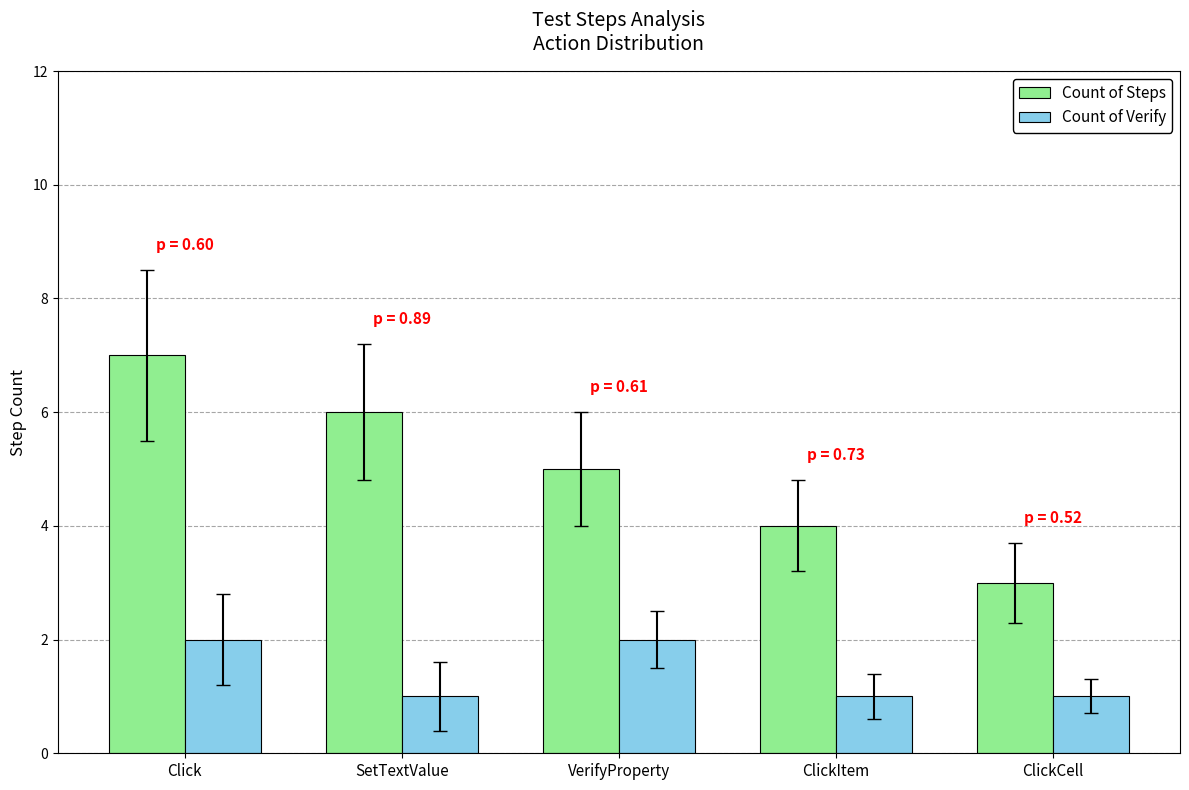

What is the approximate value of Count of Verify at SetTextValue?

1